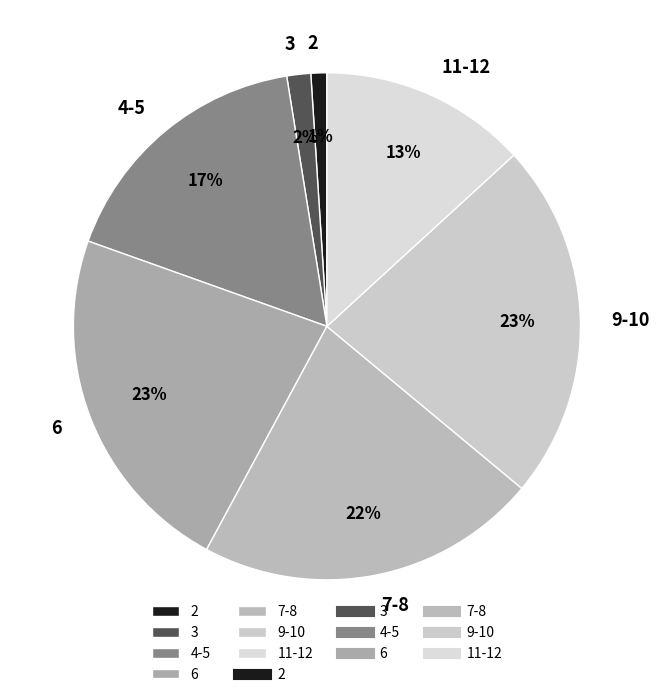

To the nearest percent, what is the difference between the largest and smallest slice percentages?

22%